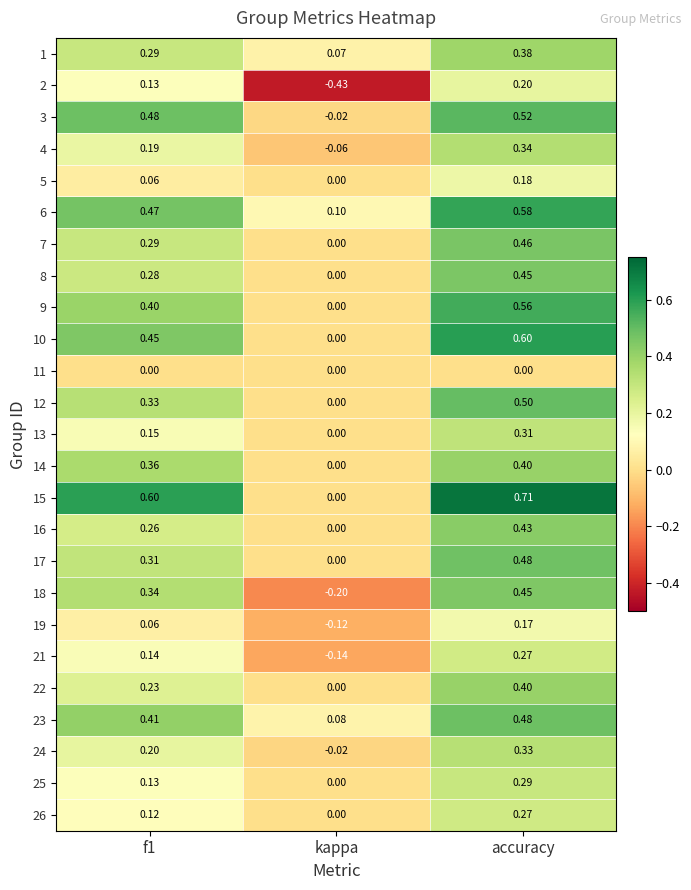

Count the number of data series in this chart.

25